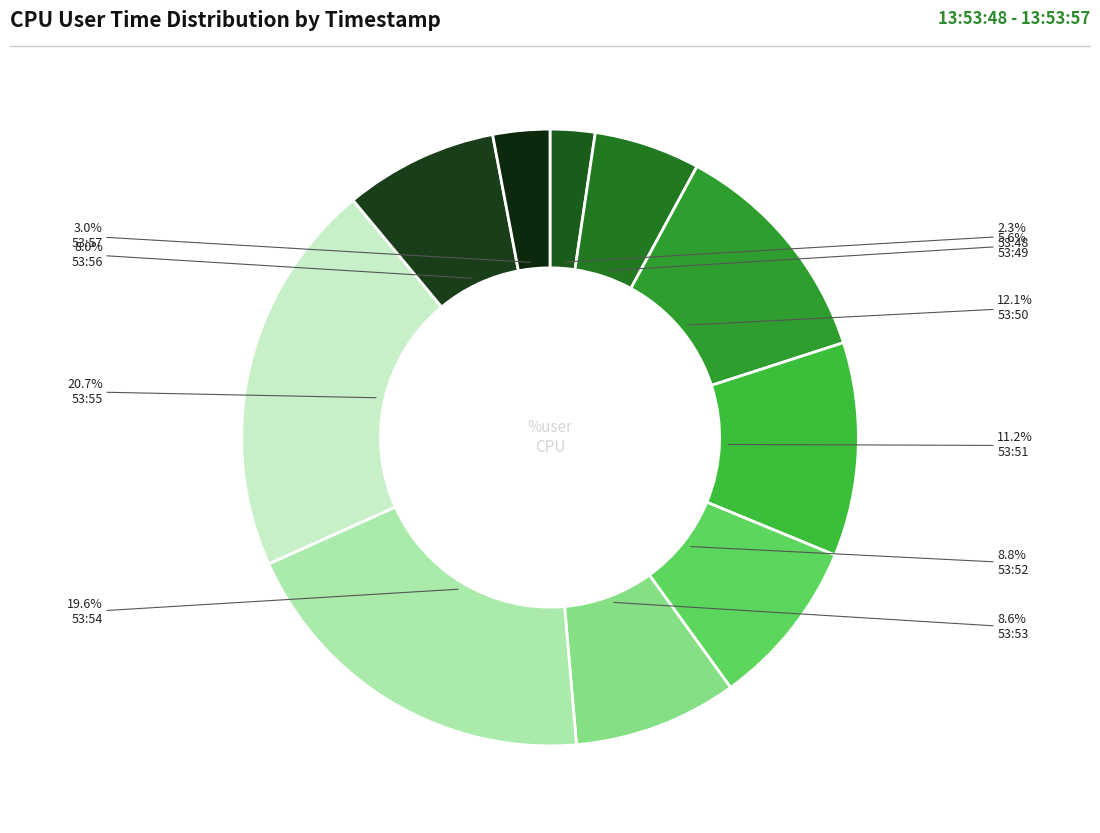

To the nearest percent, what is the difference between the largest and smallest slice percentages?

18%